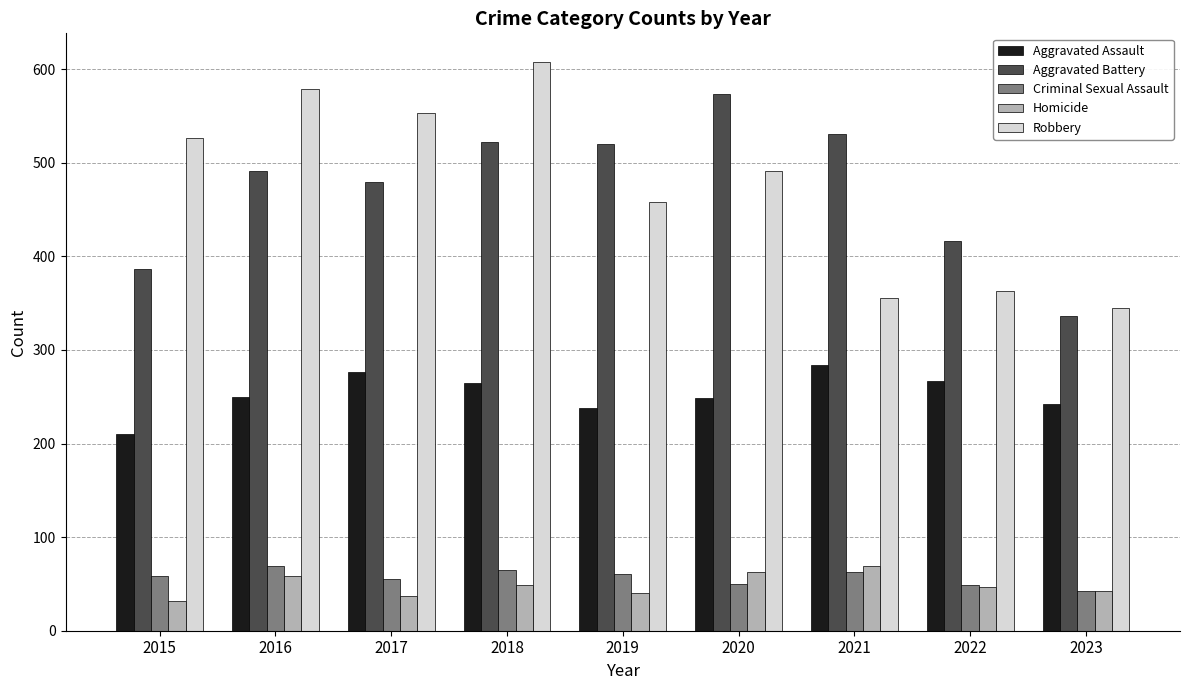

What is the difference between the Criminal Sexual Assault values at 2020 and 2021?

13